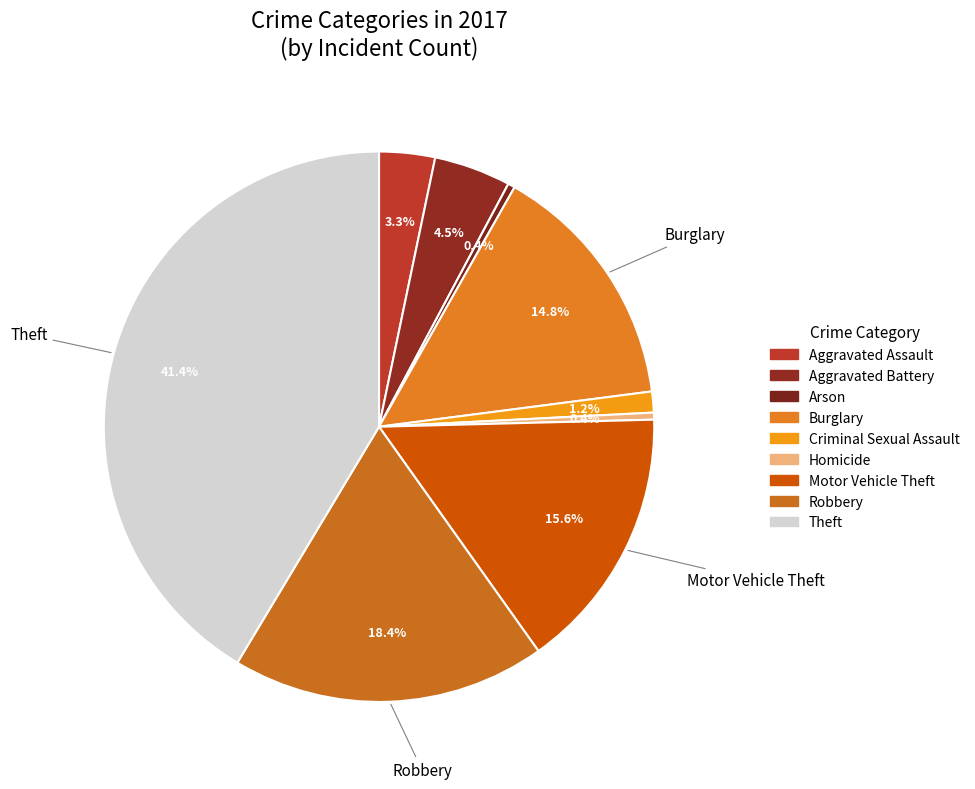

Is it true that Motor Vehicle Theft is 27% of the pie?

False